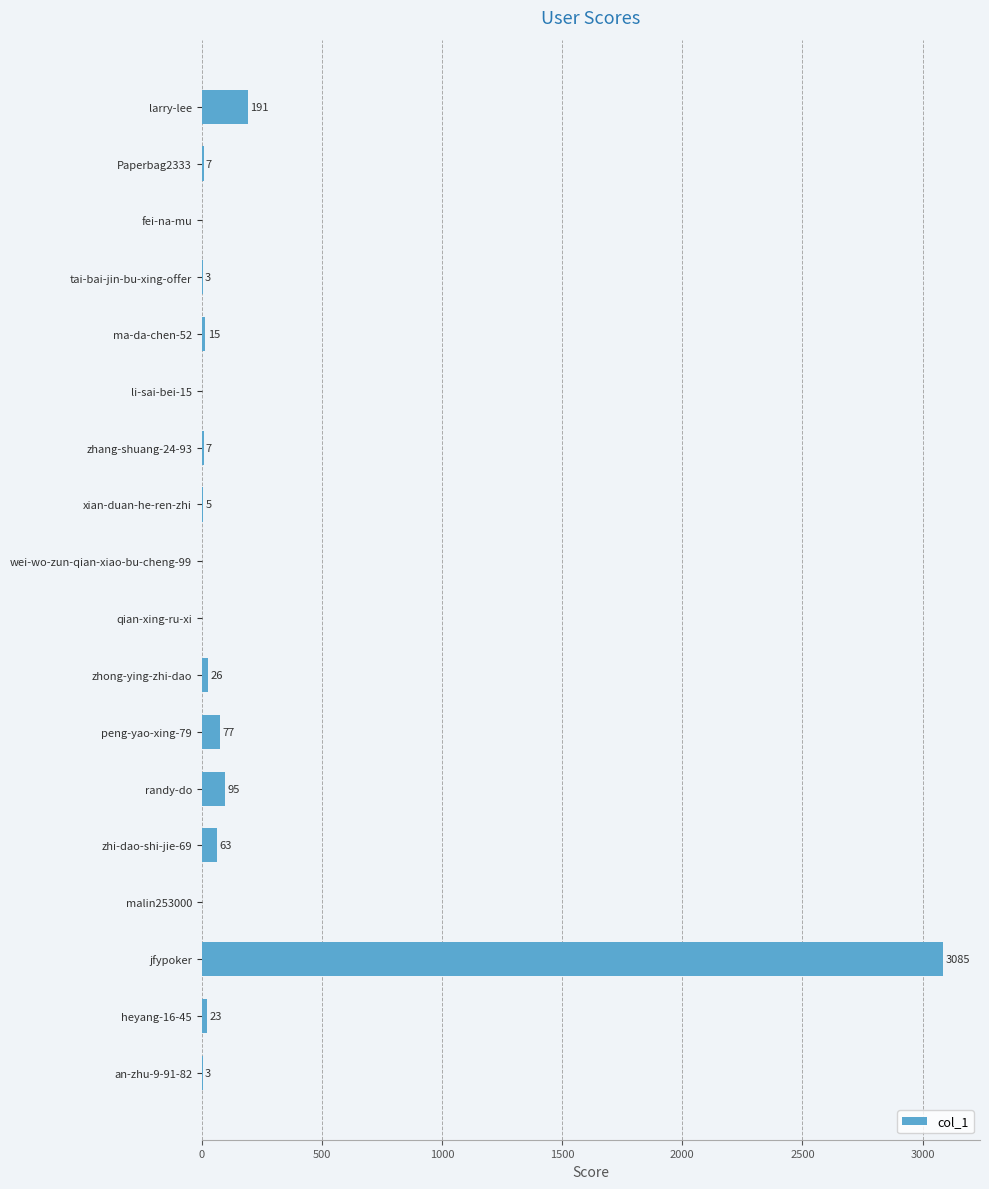

Which category has the highest value across all series?

jfypoker